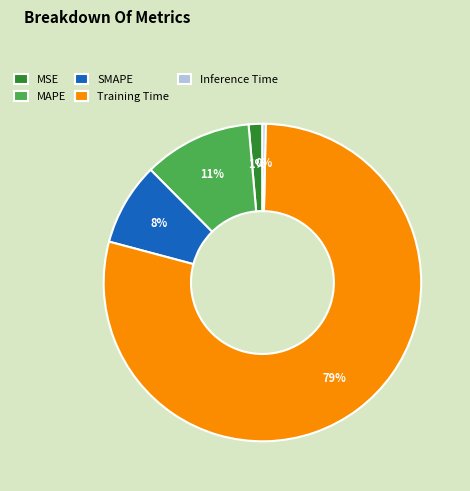

The SMAPE slice represents 2% of the pie. True or false?

False